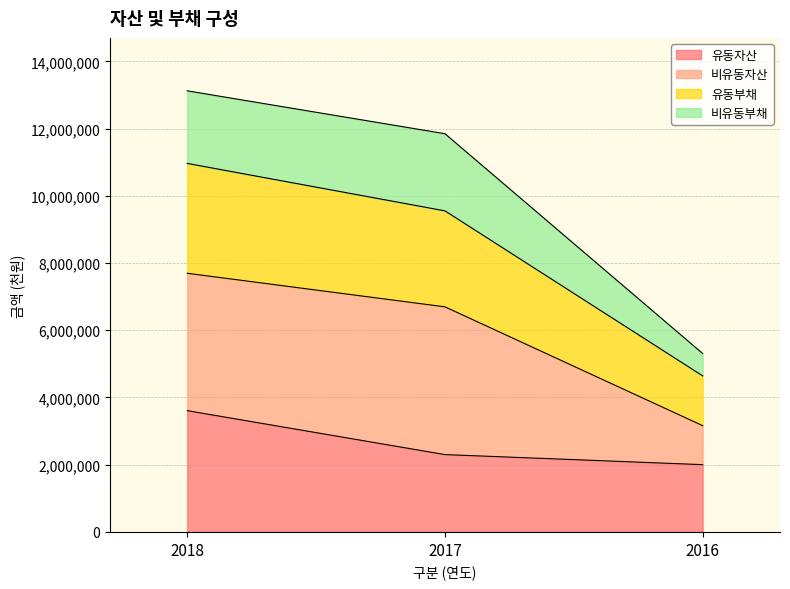

Reading left to right, list the values for the 유동자산 series.

2018=3607437	2017=2300051	2016=2000861